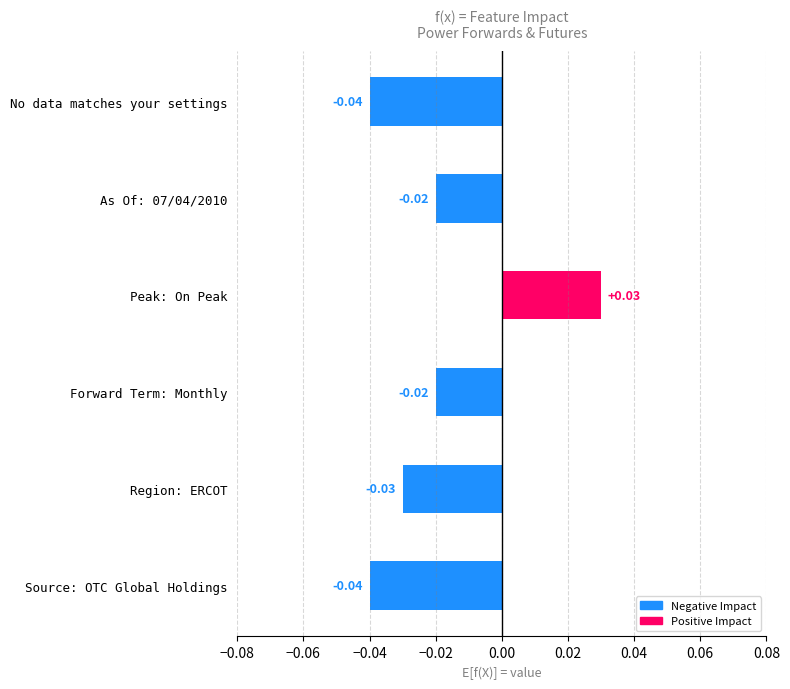

Which label corresponds to the largest value in the chart?

Peak: On Peak